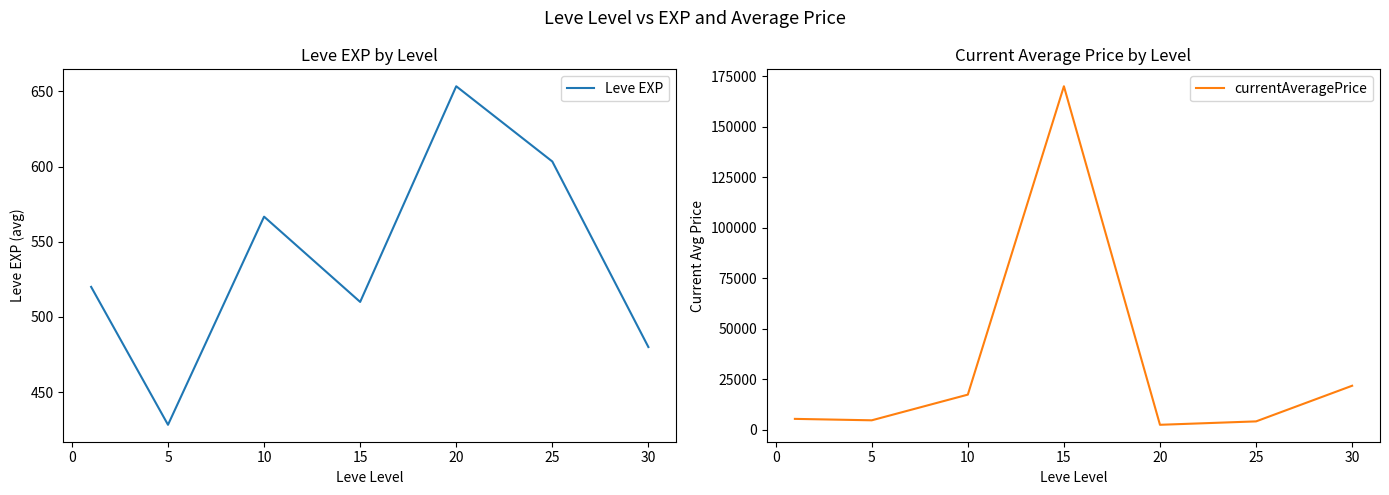

Which series has the largest total across all categories?

currentAveragePrice